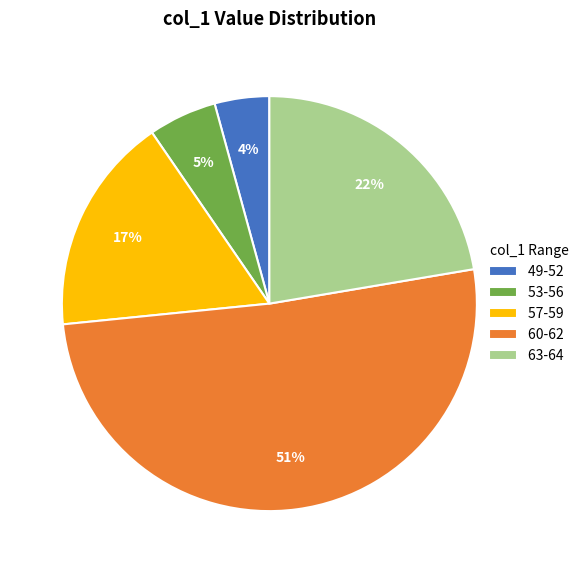

Is it true that 57-59 is 17% of the pie?

True